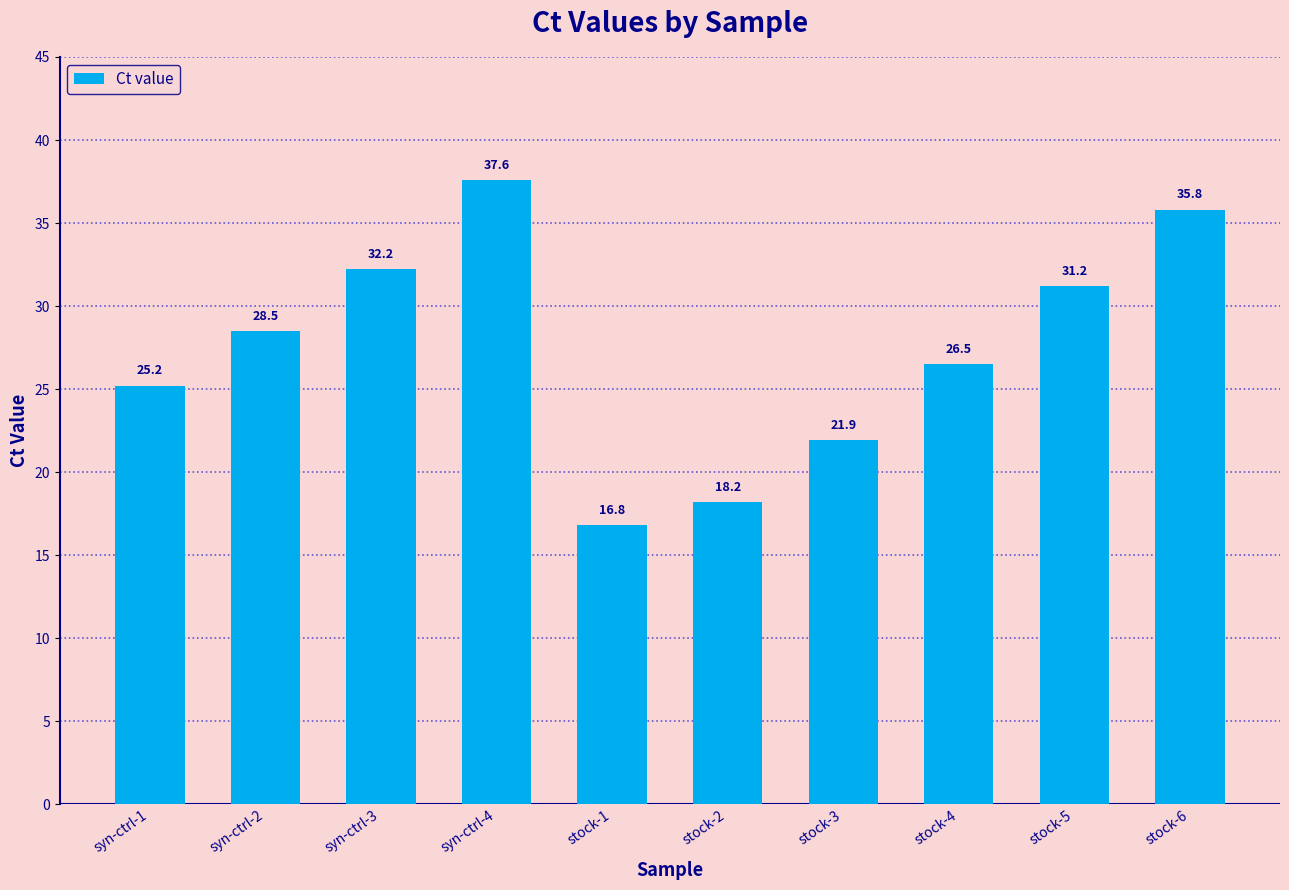

Which has a higher value, stock-6 or stock-1?

stock-6